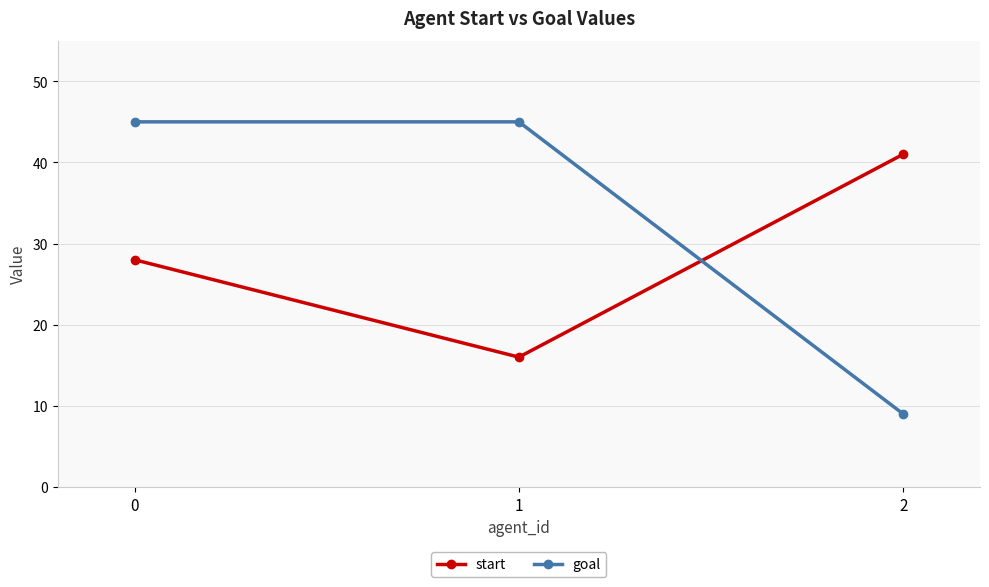

Is the value of start at 1 greater than the value of goal at 2?

Yes